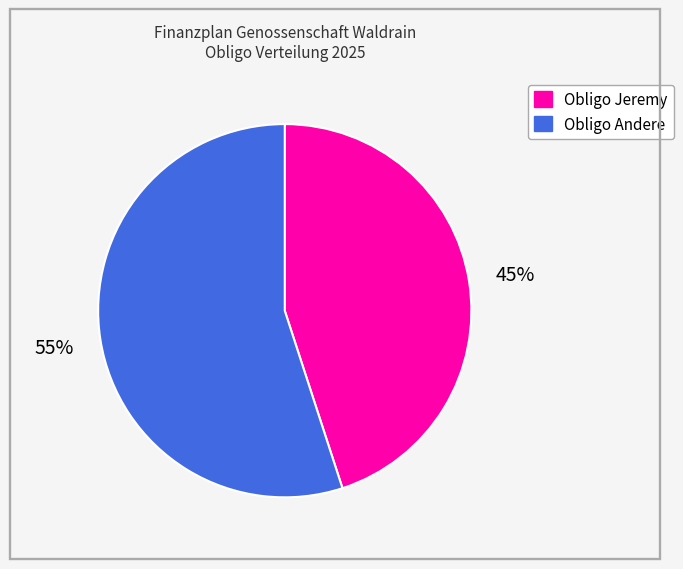

To the nearest percent, what is the combined percentage of Obligo Jeremy and Obligo Andere?

100%